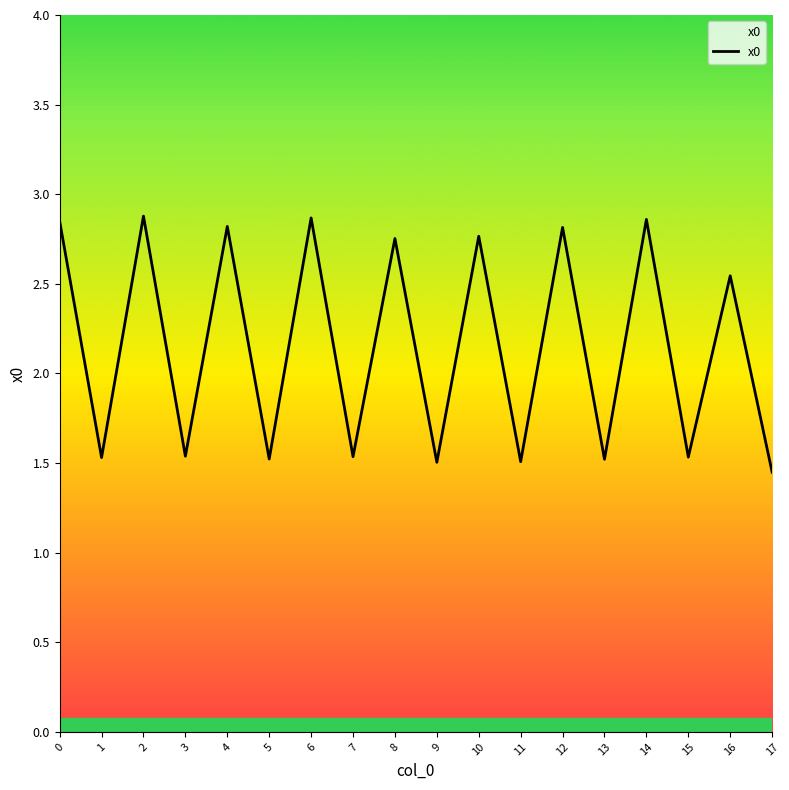

The value at 12 is 2.8. True or false?

True